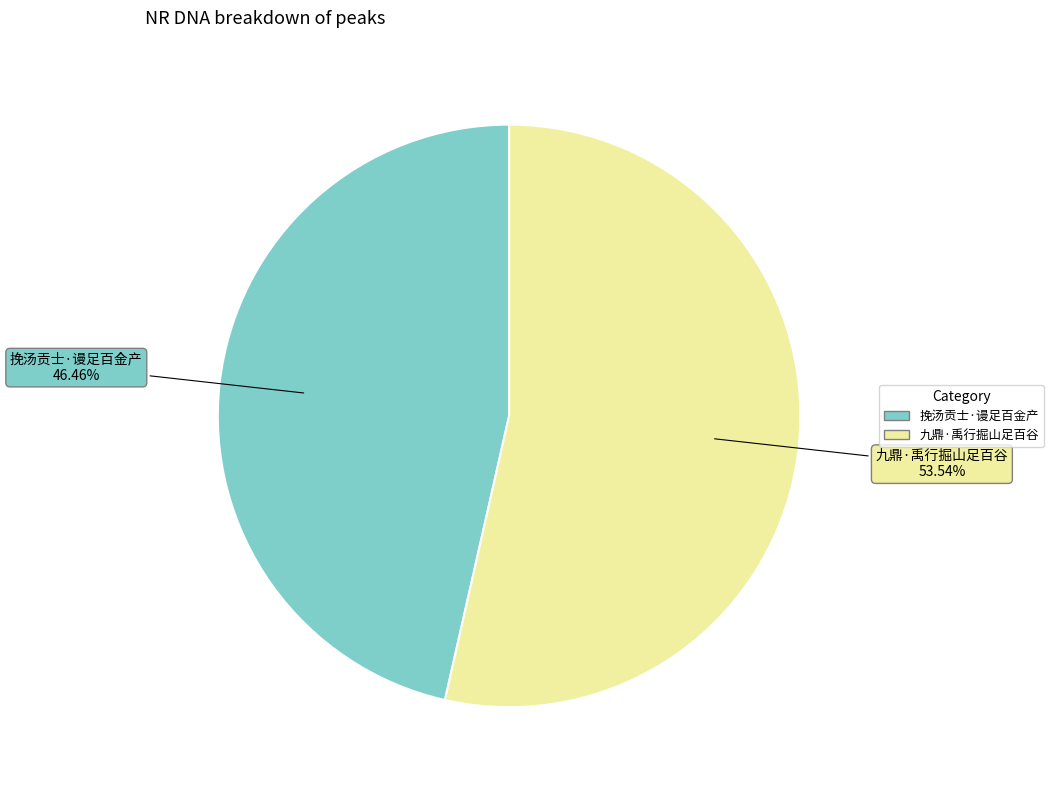

To the nearest percent, what is the average slice percentage?

50%